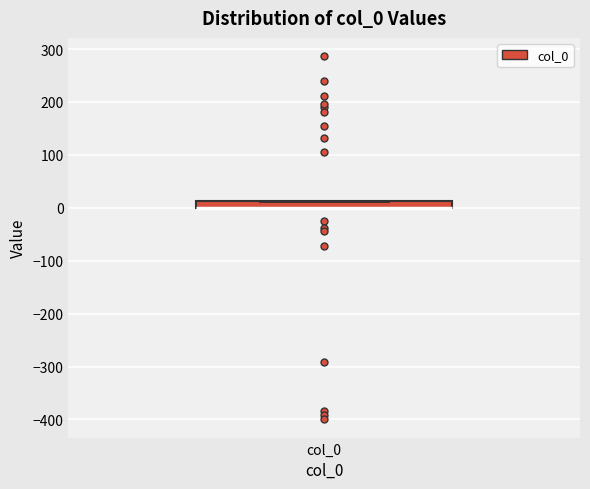

Where is the upper edge of the box for col_0 on the y-axis? The values are not printed on the chart, so give them approximately, as read against the axis.

10